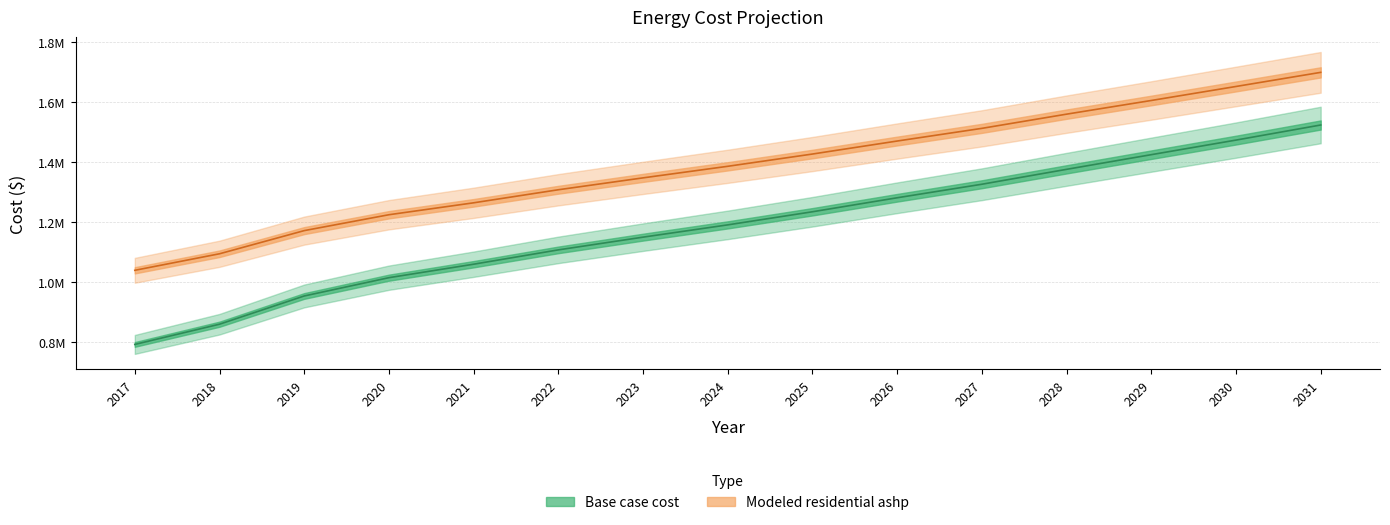

What is the difference between the maximum and minimum values in the Base case cost series?

732499.9